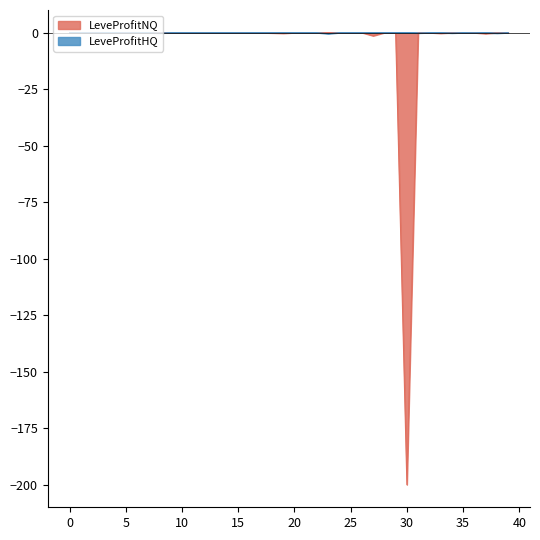

Which category has the lowest value in the LeveProfitNQ series?

30